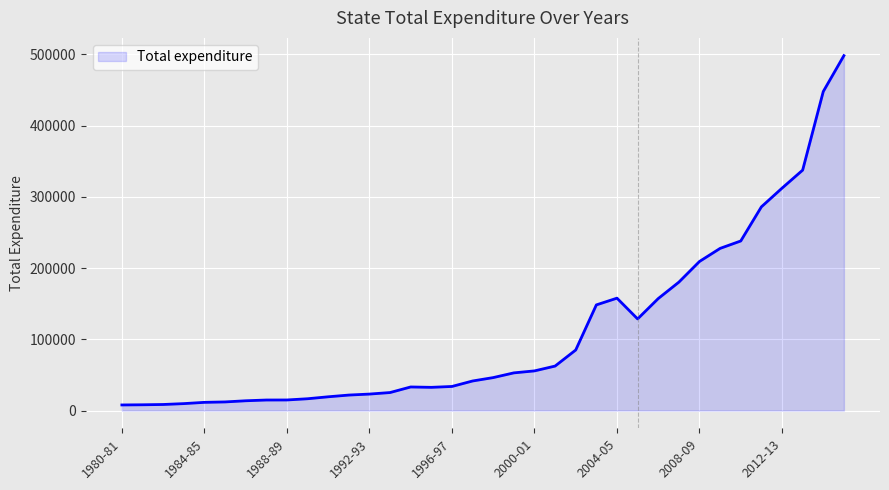

What is the difference between the maximum and minimum values?

490484.4